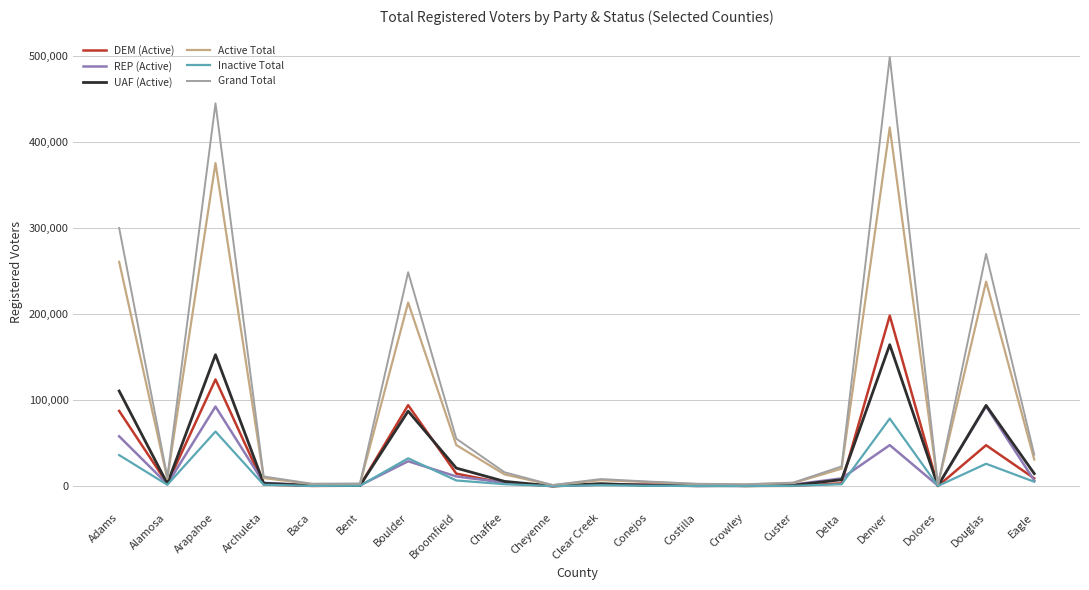

True or false: Active Total has a value of 25881 at Broomfield.

False